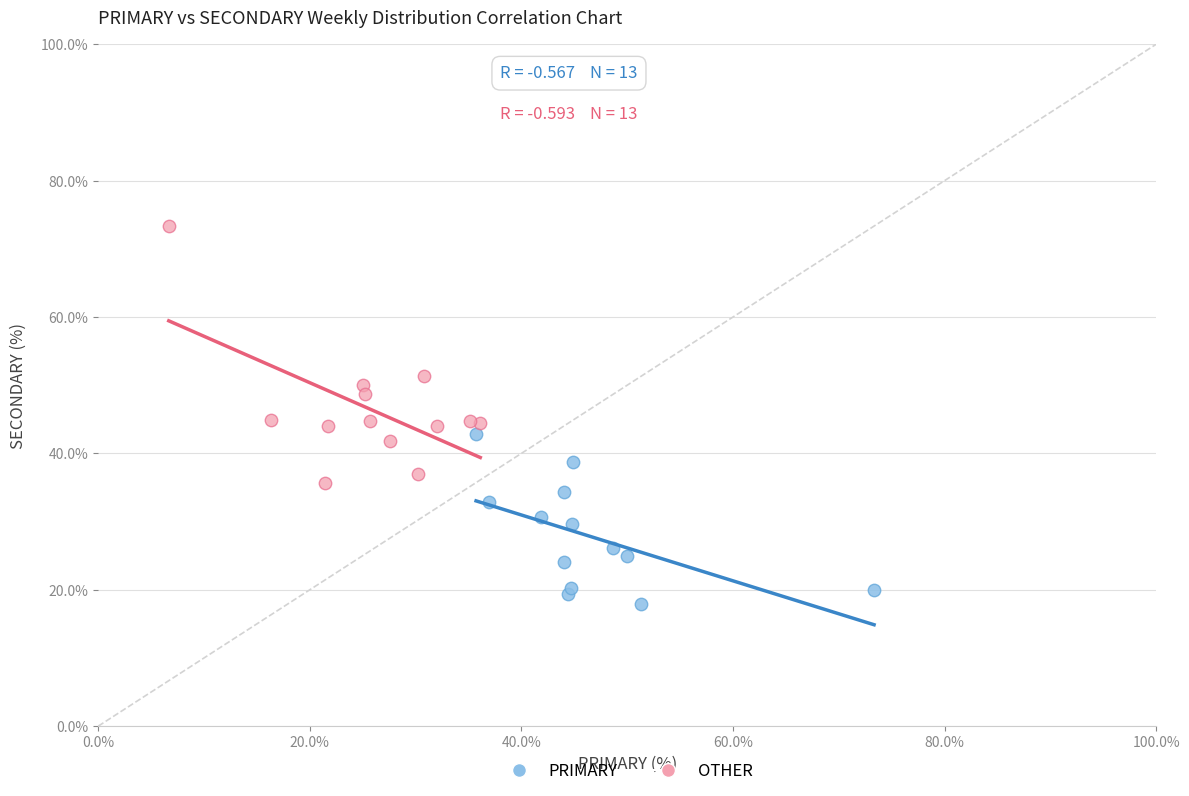

Which series contains the lowest Y value?

PRIMARY